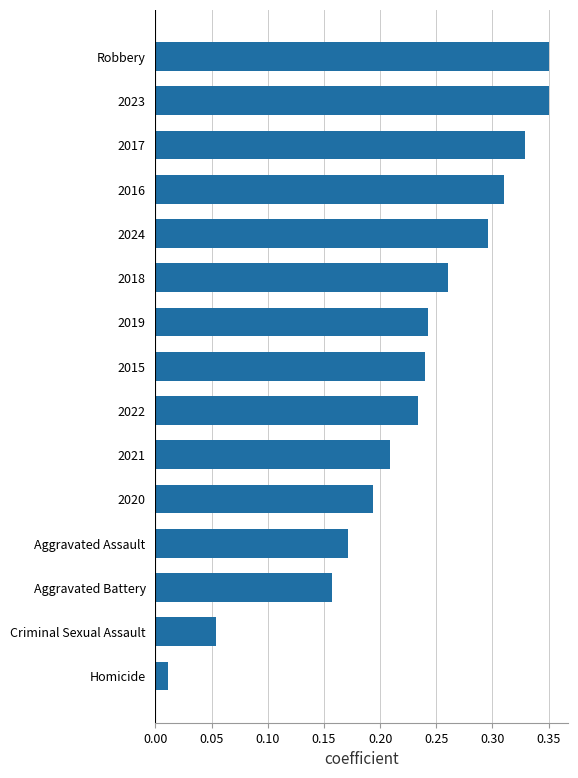

What is the sum of all values?

3.4